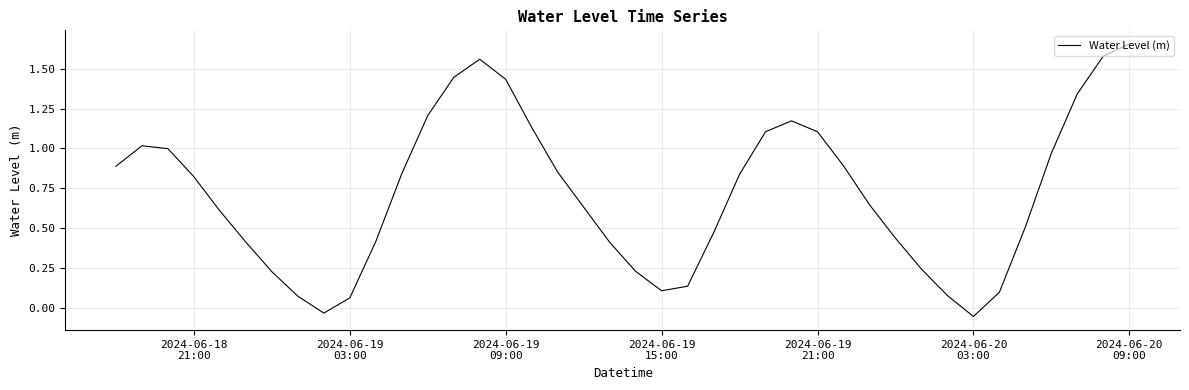

Count the number of categories in the chart.

40